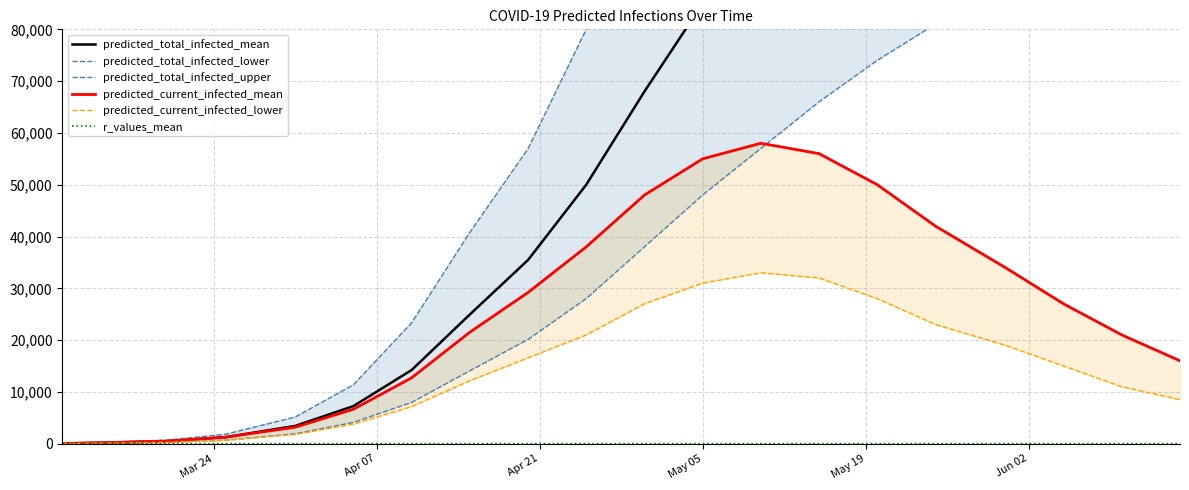

How many lines are shown in the chart?

6